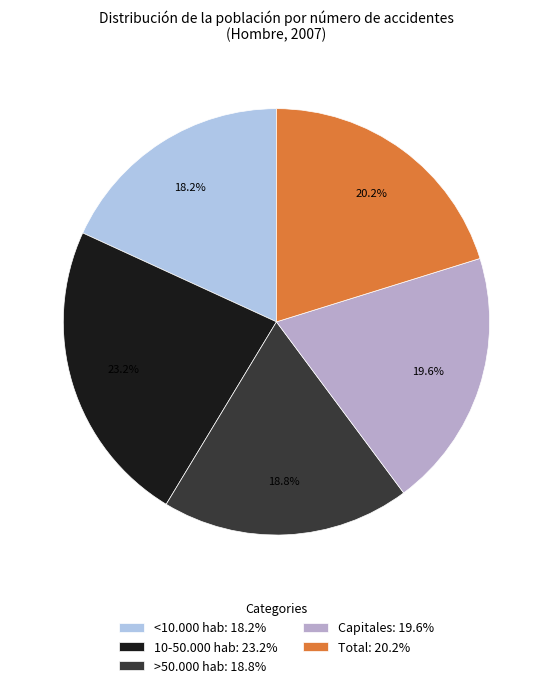

Combined, do Total and <10.000 hab account for over 50%?

No